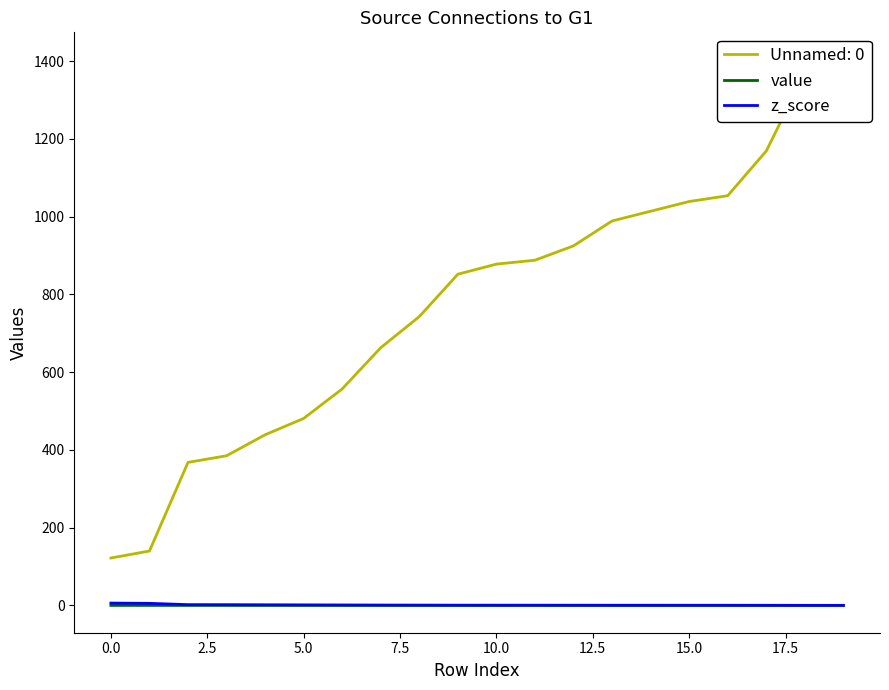

What is the difference between the maximum and second lowest values in the z_score series?

5.8